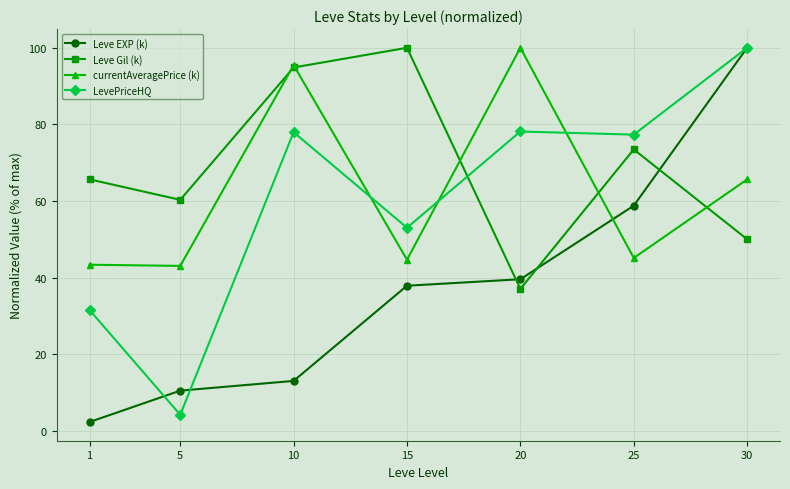

The value of Leve EXP (k) at 5 is 6.5. True or false?

False